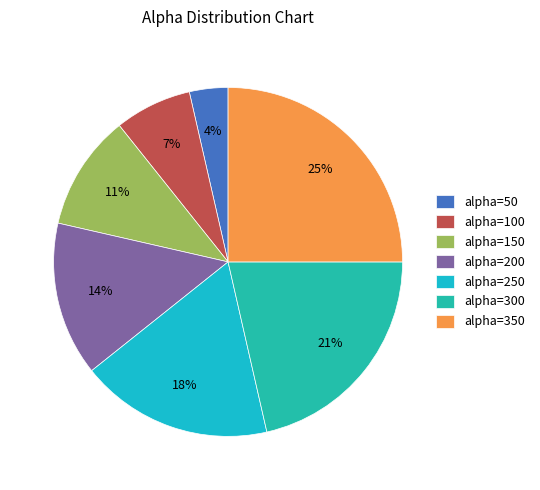

True or false: alpha=50 accounts for 14% of the total.

False